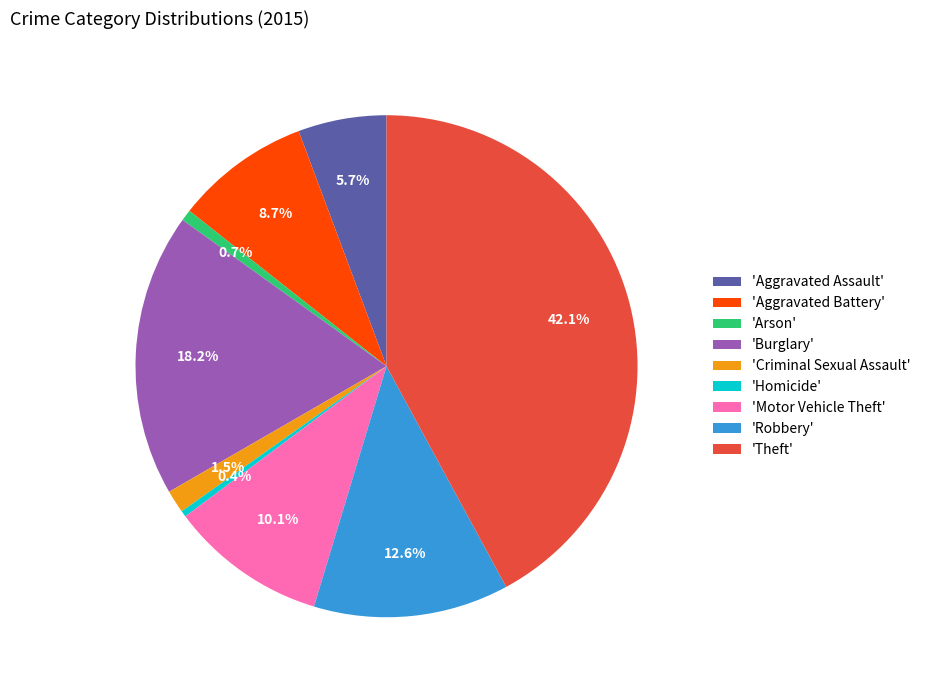

Which slice is the largest?

'Theft'